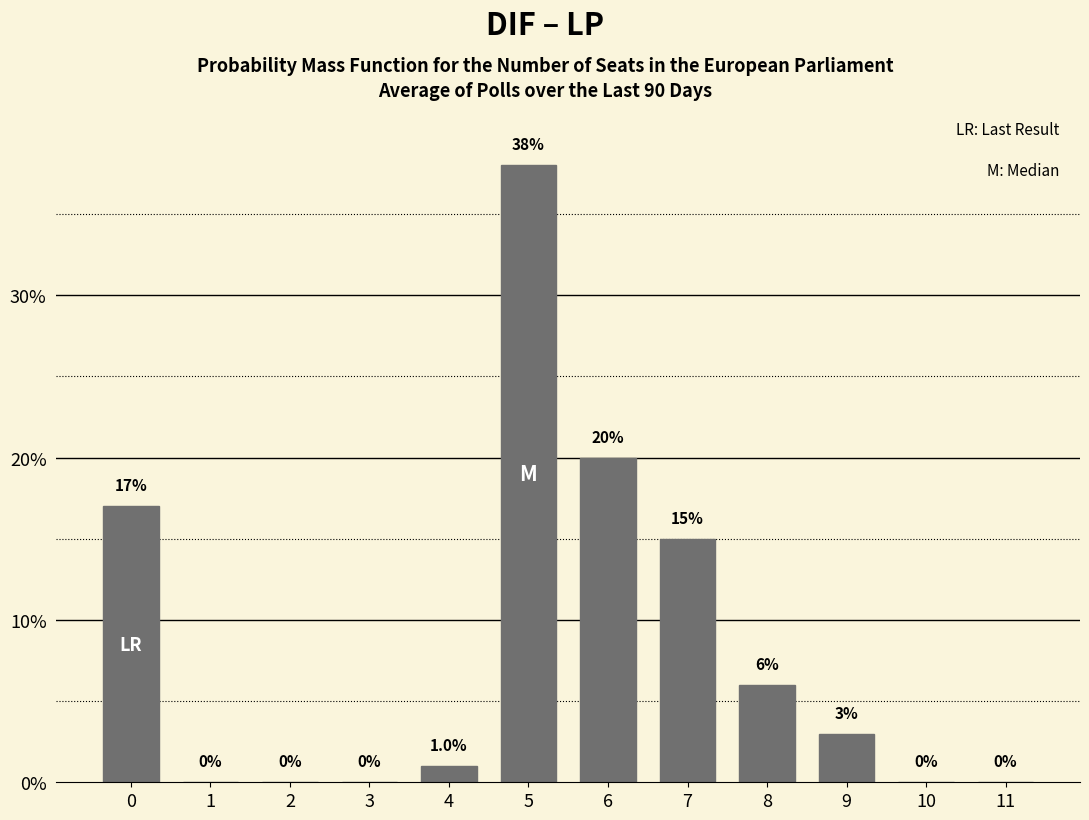

Reading left to right, list all the values displayed in this chart.

0=17	1=0	2=0	3=0	4=1	5=38	6=20	7=15	8=6	9=3	10=0	11=0